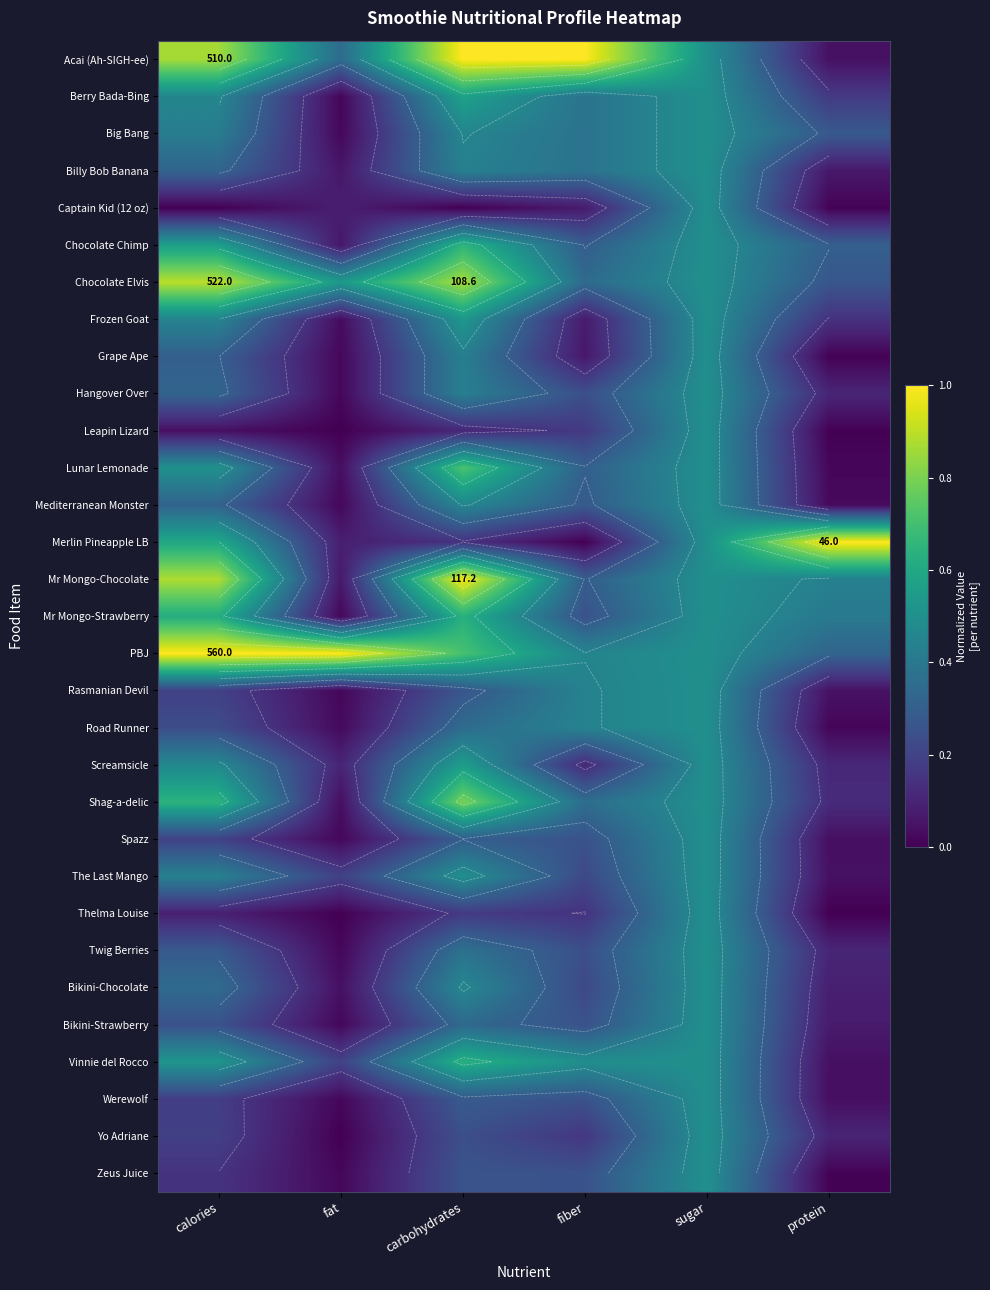

At which category is the sum across all series the highest?

sugar